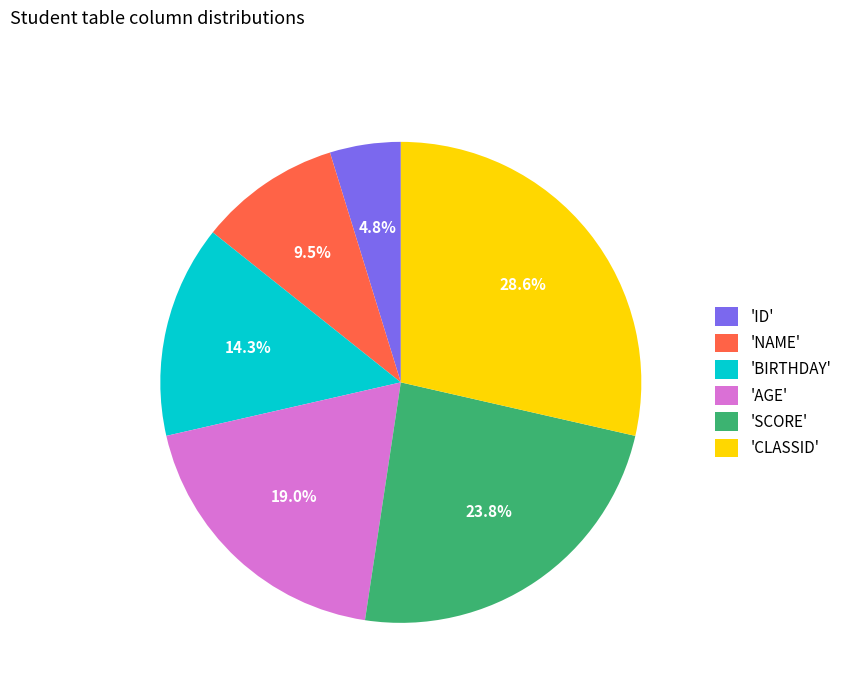

To the nearest percent, what is the average slice percentage?

17%